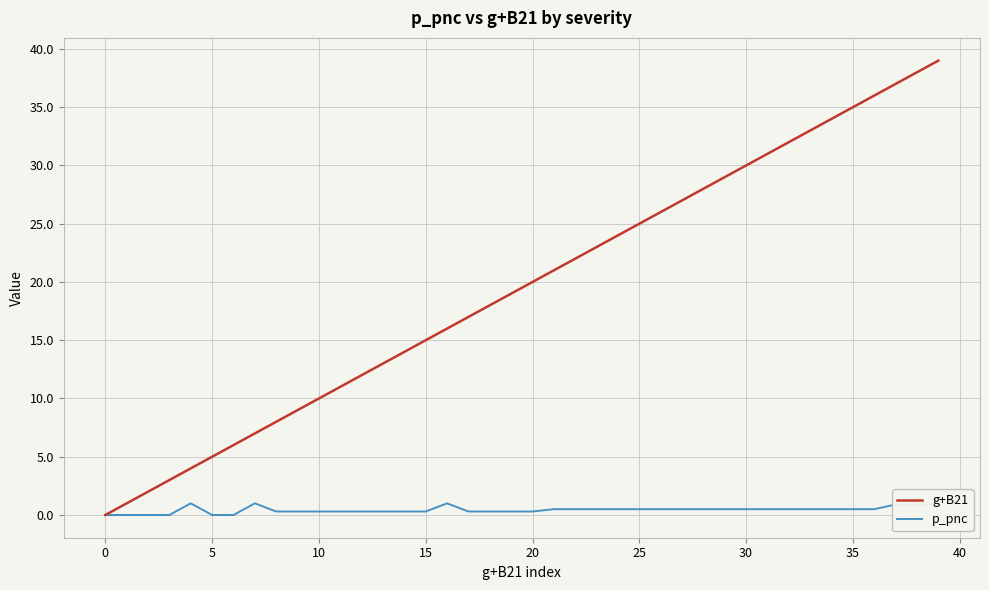

Which series has the largest total across all categories?

g+B21